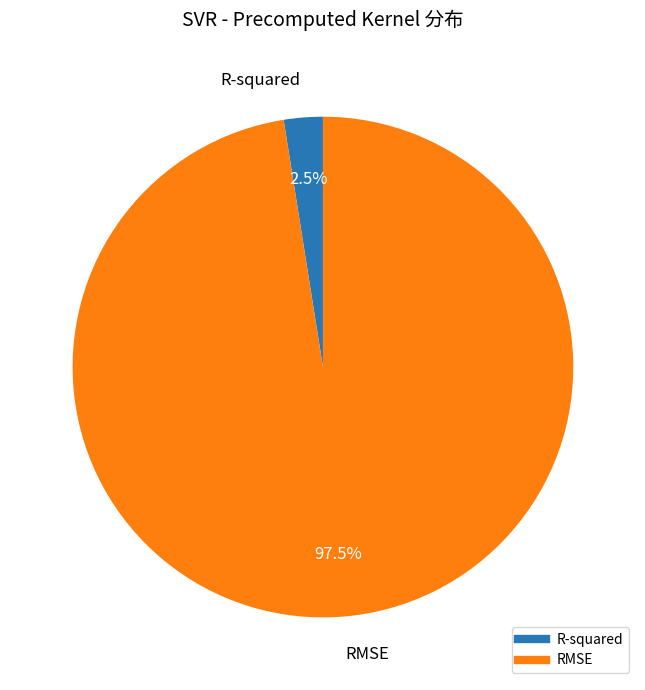

What is the majority slice?

RMSE